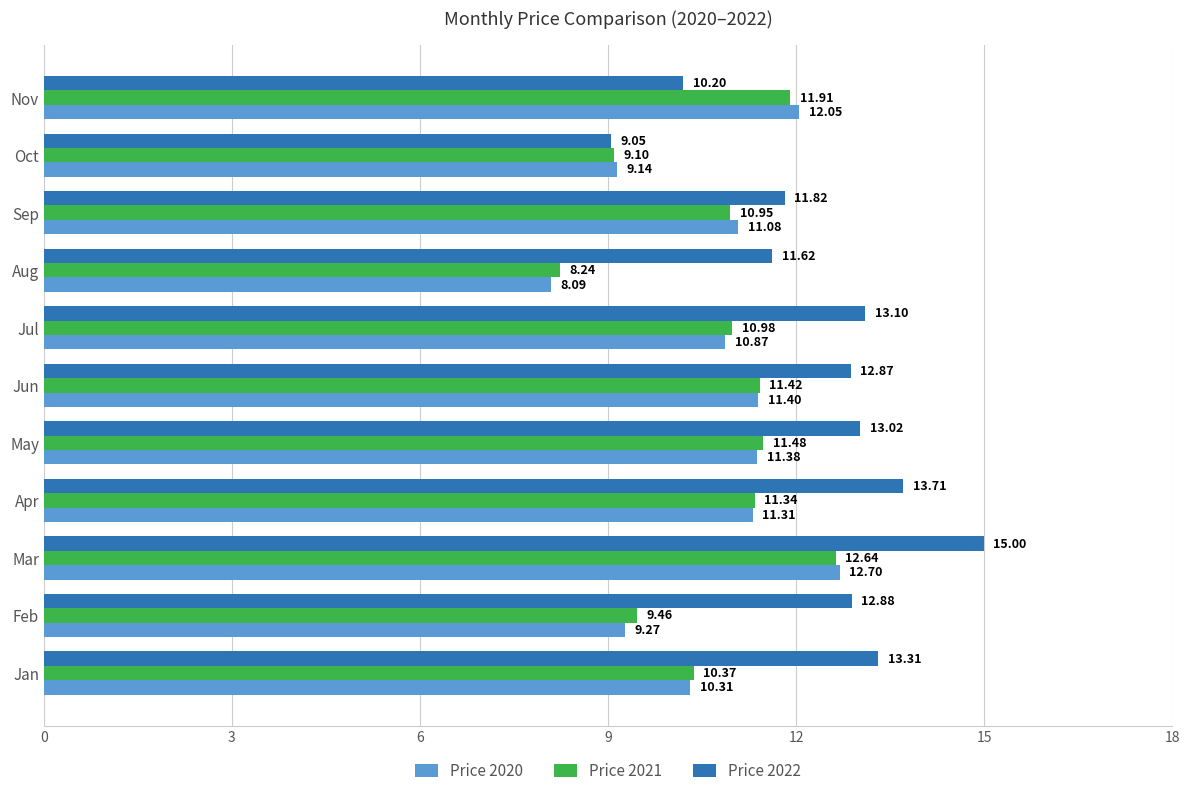

What is the difference between the maximum and minimum values in the Price 2021 series?

4.4